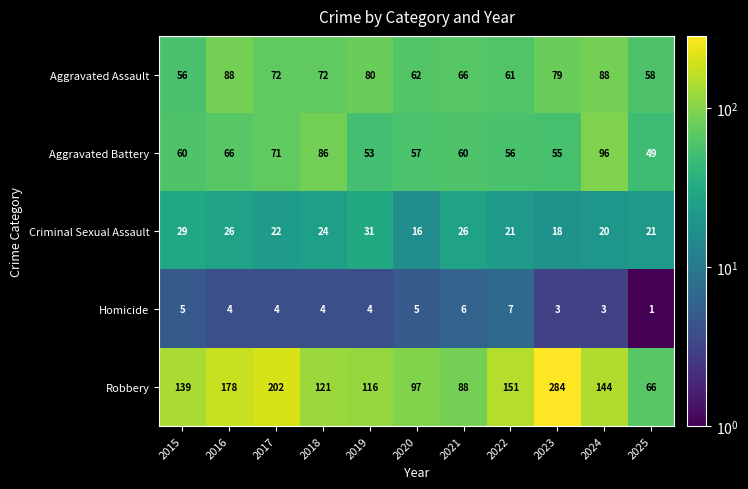

What is the spread (max minus min) of values at 2024?

141